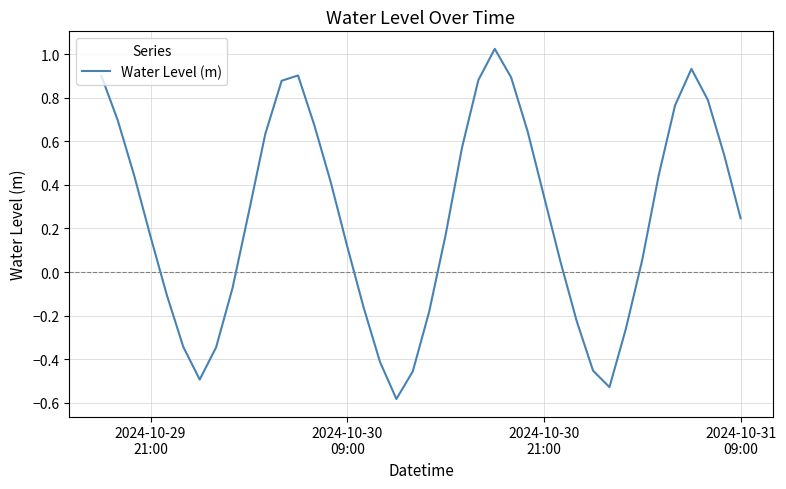

What is the difference between the maximum and minimum values?

1.6